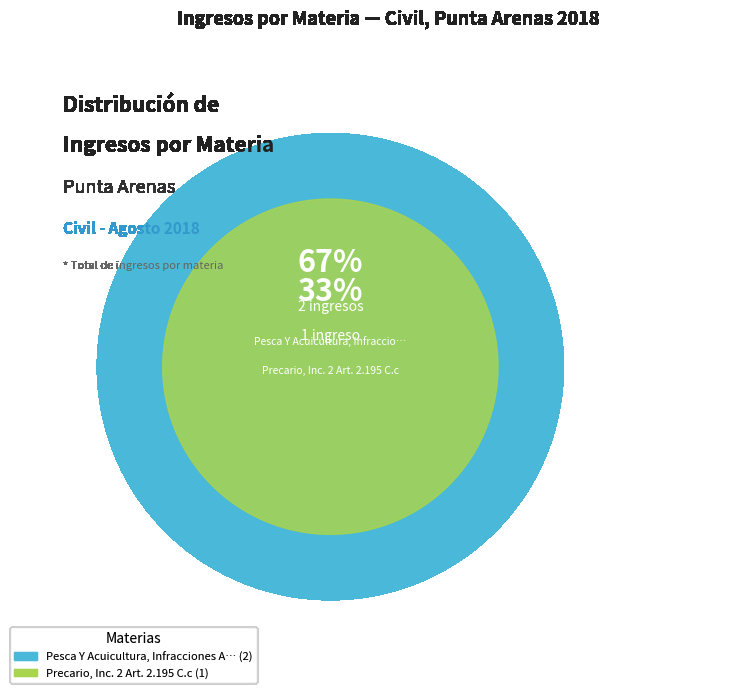

Is it true that Pesca Y Acuicultura, Infracciones A La Ley is 67% of the pie?

True